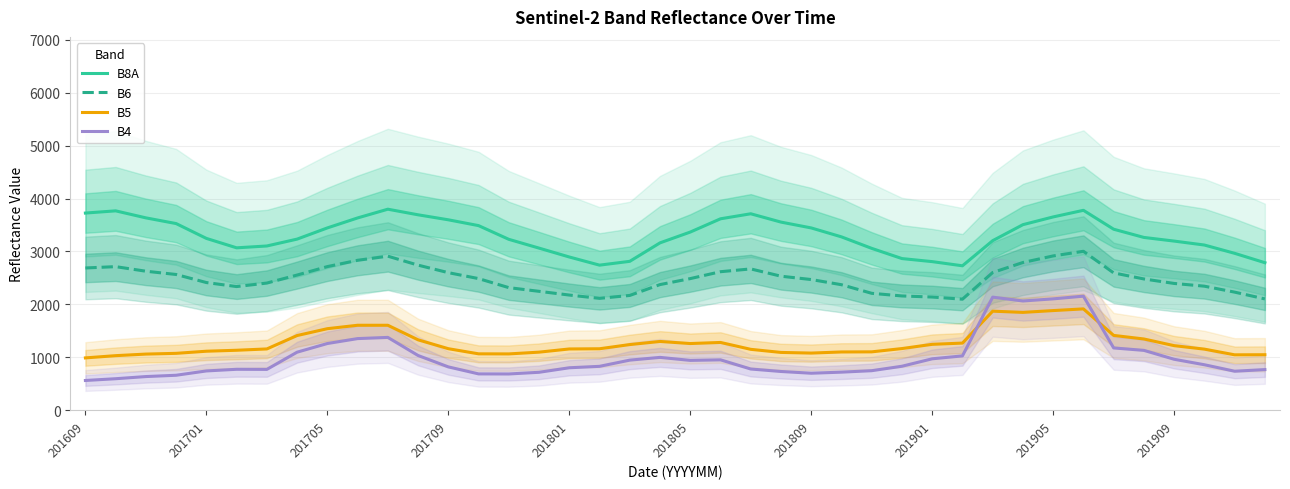

What is the value of the B8A point at the 39th from the left?

2965.2